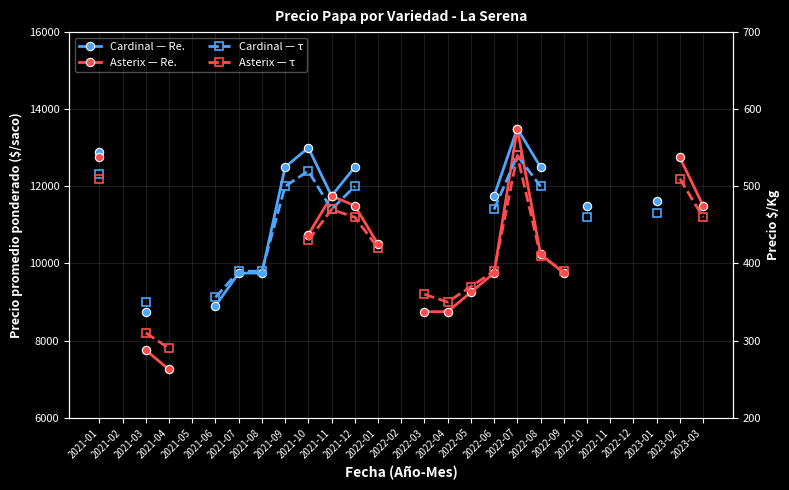

What is the label of the 4th point from the left?

2021-04